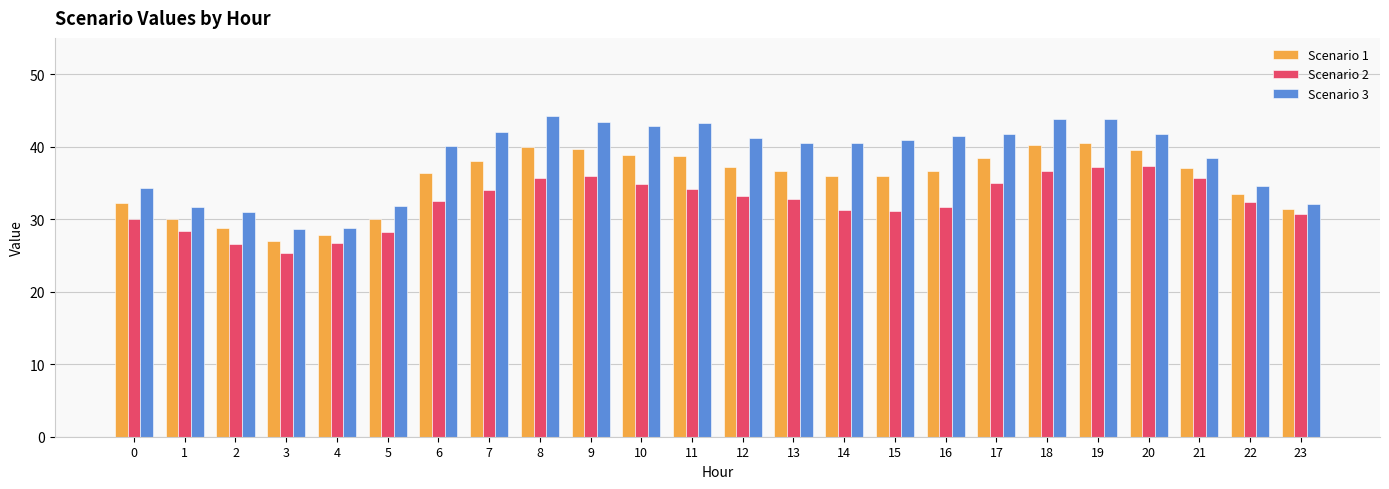

The value of Scenario 1 at 0 is 32.2. True or false?

True